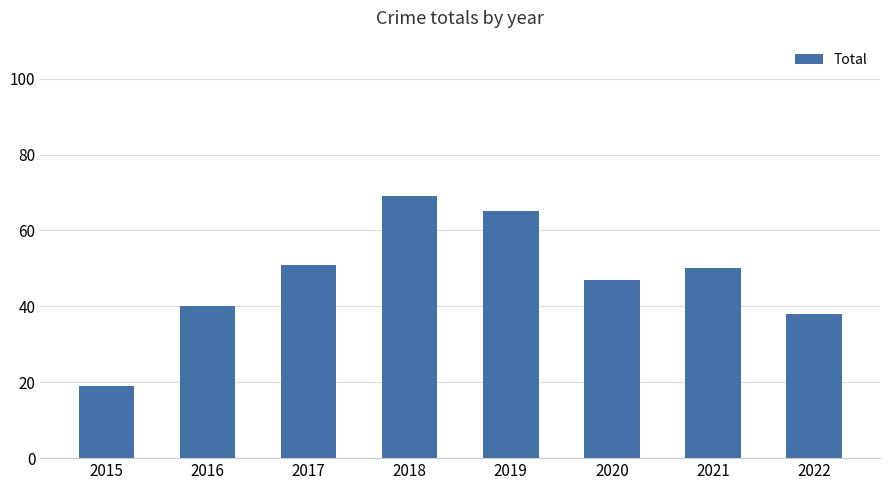

Reading left to right, what are all the values shown in this chart?

19	40	51	69	65	47	50	38